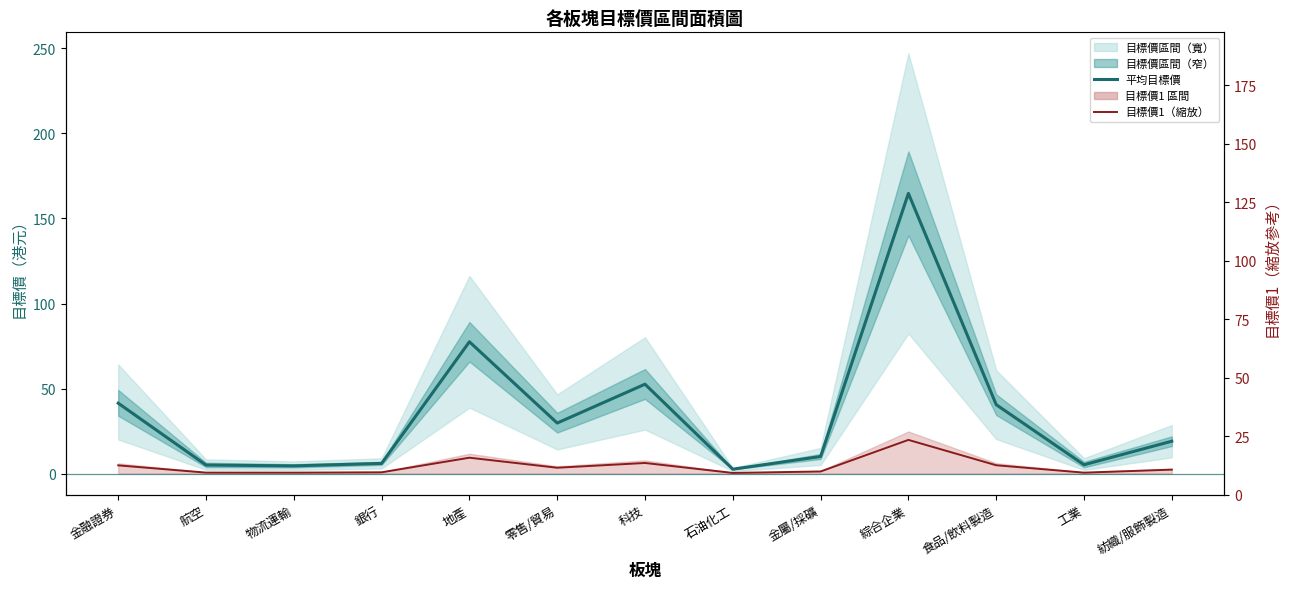

At which category is the sum across all series the highest?

綜合企業